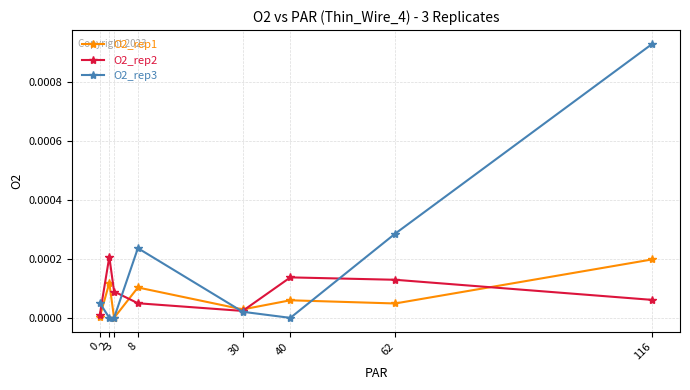

What are all the series names shown in the legend?

O2_rep1, O2_rep2, O2_rep3